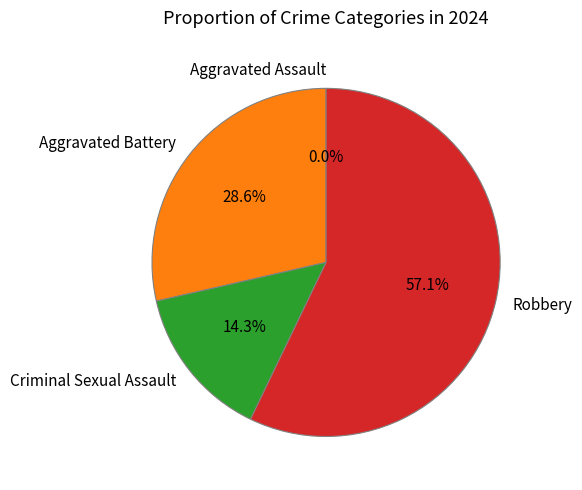

Count the number of slices in the pie.

4